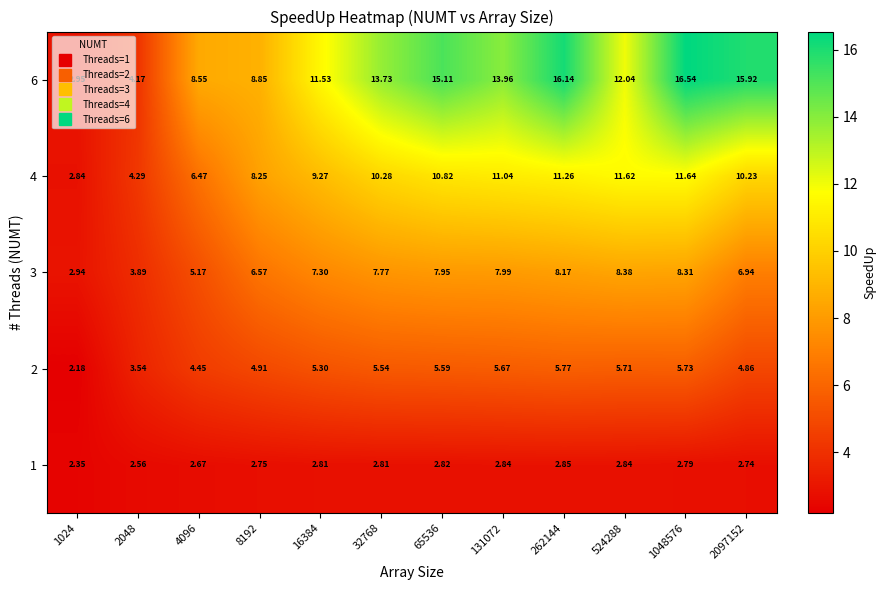

Is the value of 2 at 4096 greater than the value of 6 at 1024?

Yes